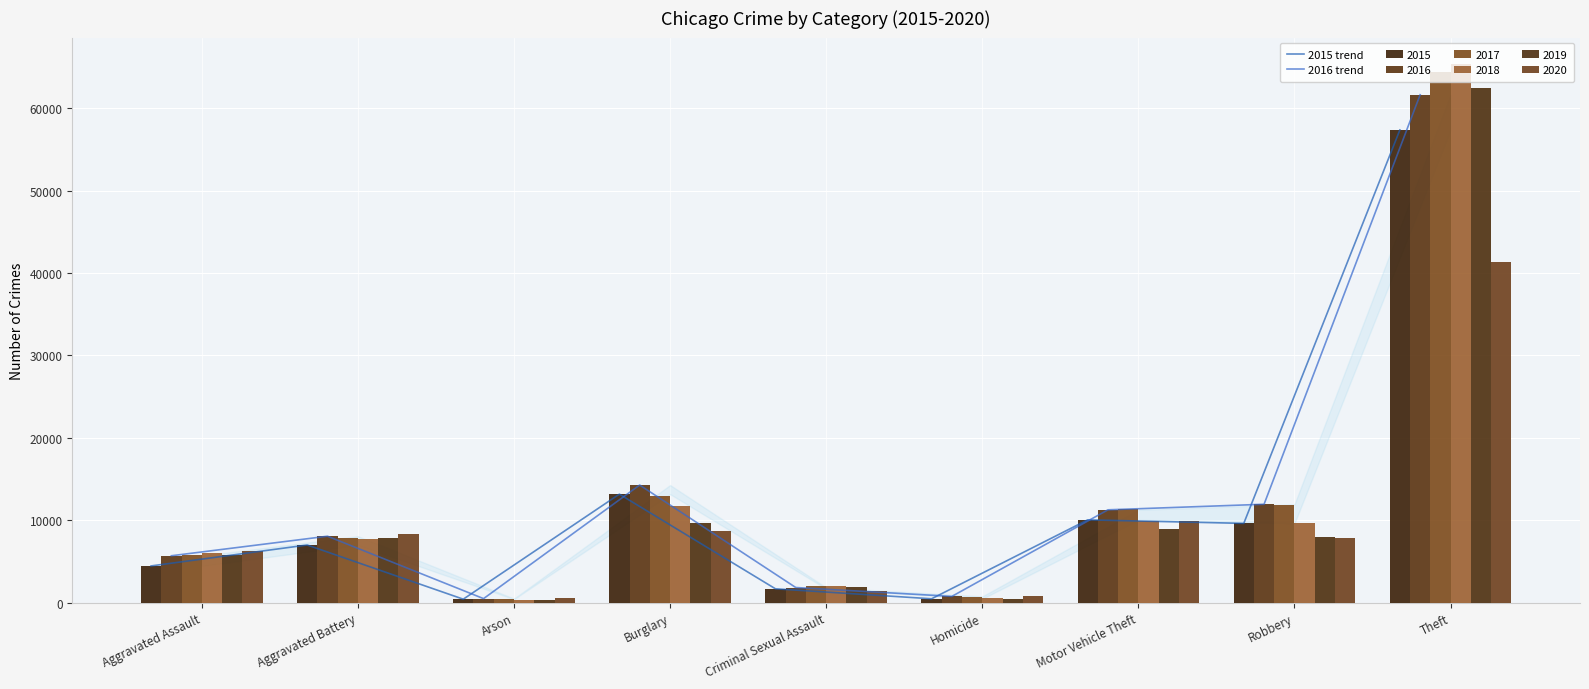

At how many categories does at least one series exceed 29272?

1